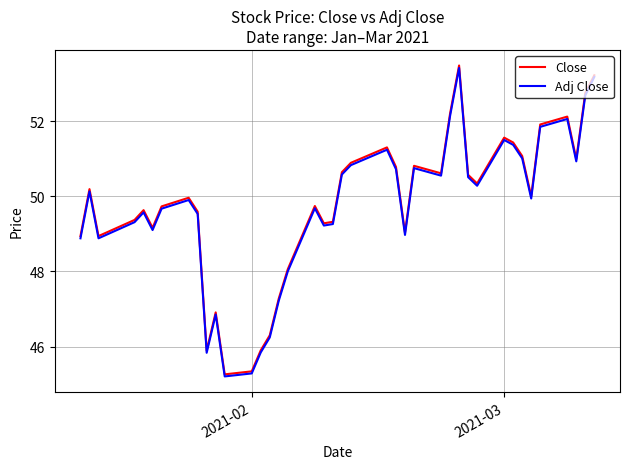

What is the minimum value shown in the chart?

45.2